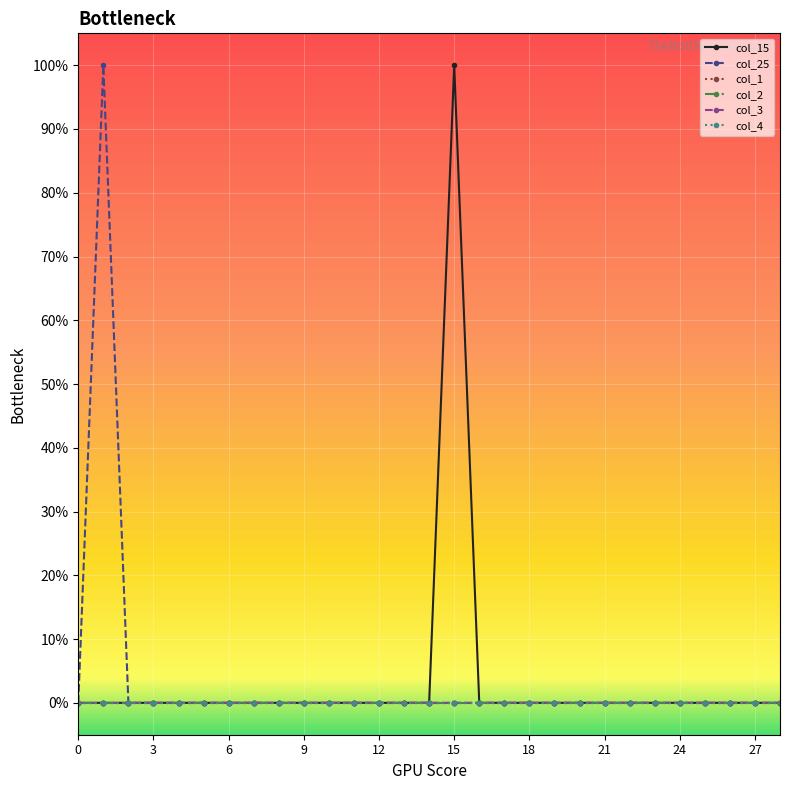

True or false: col_3 has more than 1 points higher than both neighbors.

False